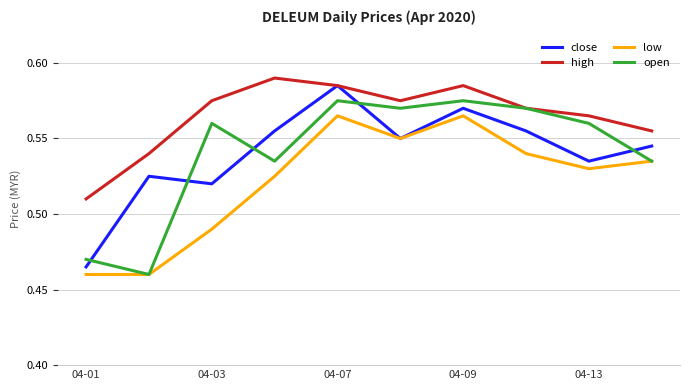

Is this an area chart (filled region under the line)?

No